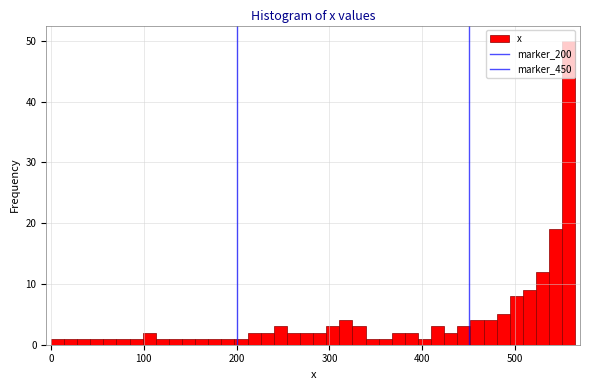

Around what value on the x-axis is the tallest bar? Give the approximate position of its centre, as read against the axis.

560